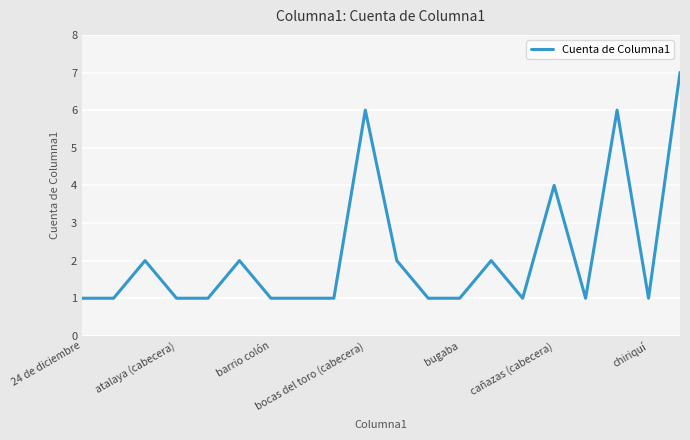

What is the maximum value shown in the chart?

7